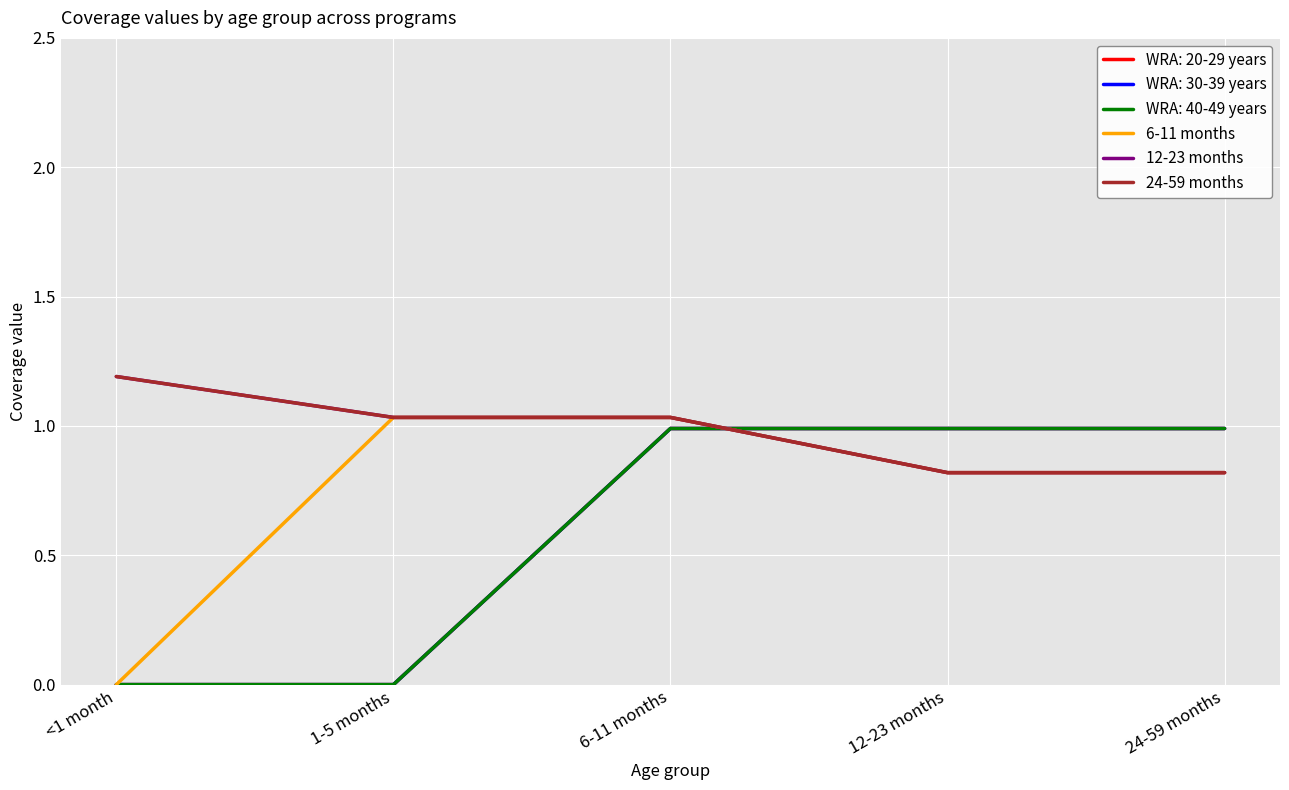

What position from the right is 12-23 months?

2